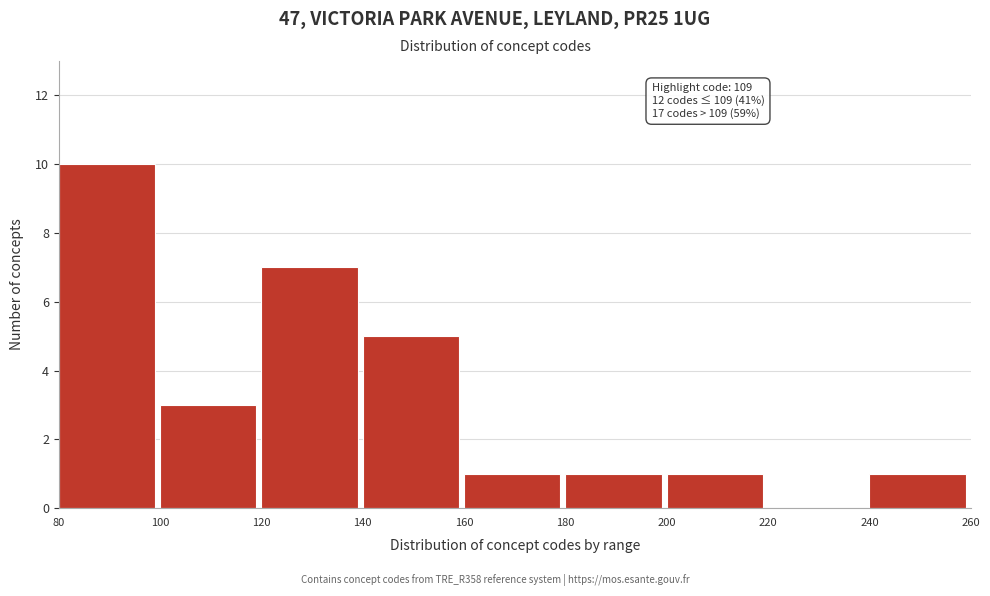

Which range on the x-axis has the tallest bar?

80 to 100